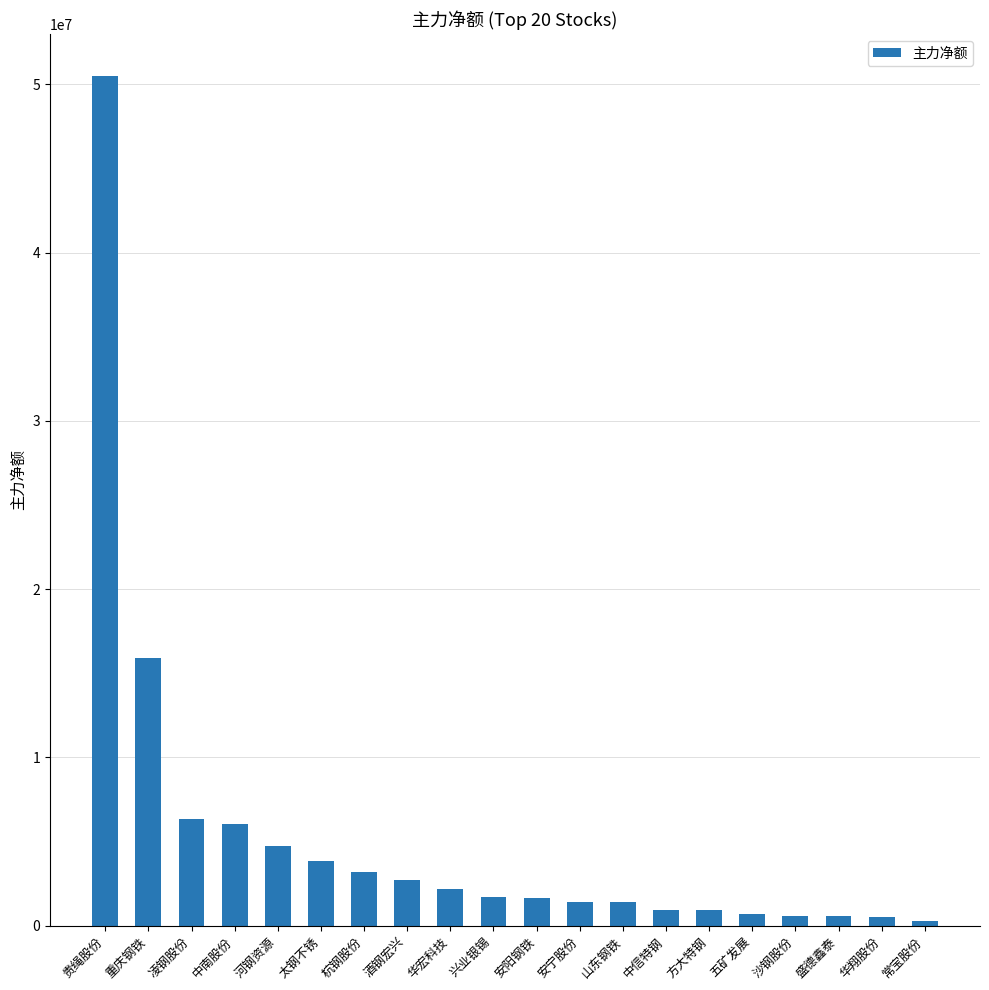

What is the label of the 1st bar from the right?

常宝股份